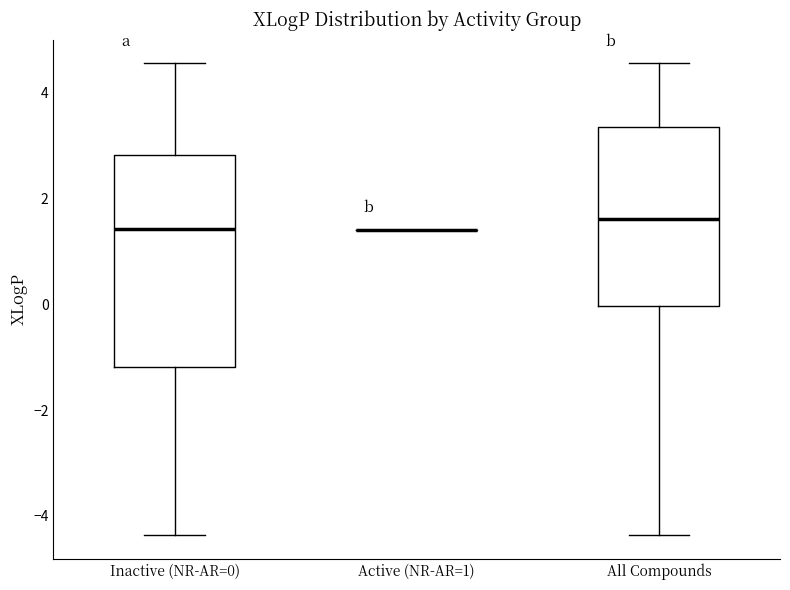

Comparing the boxes themselves (not the whiskers), which one is the tallest?

Inactive (NR-AR=0)